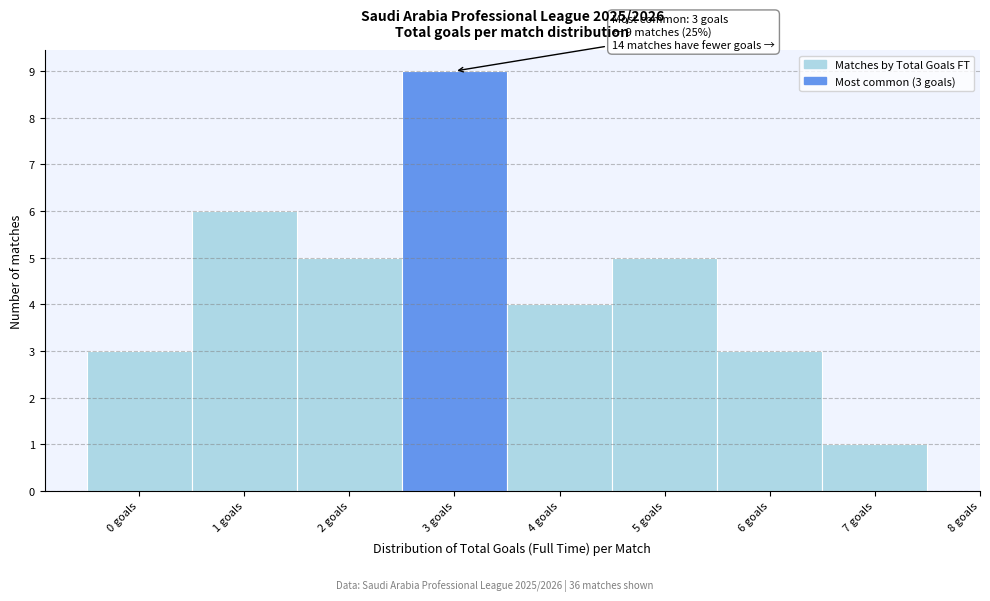

Over which range of the x-axis is the bar tallest?

2.5 to 3.5